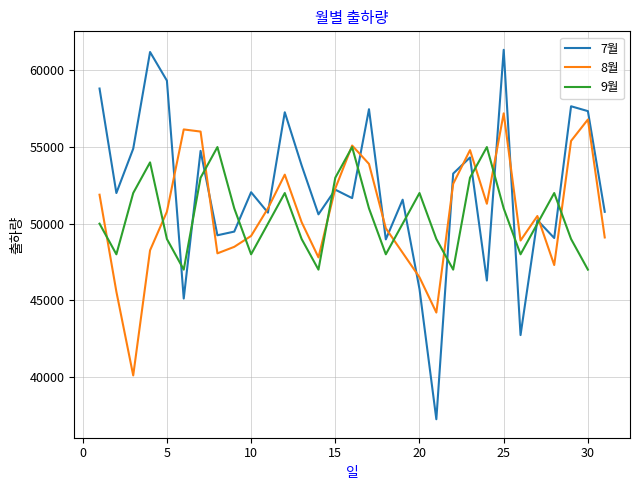

At how many categories does at least one series exceed 39232?

31